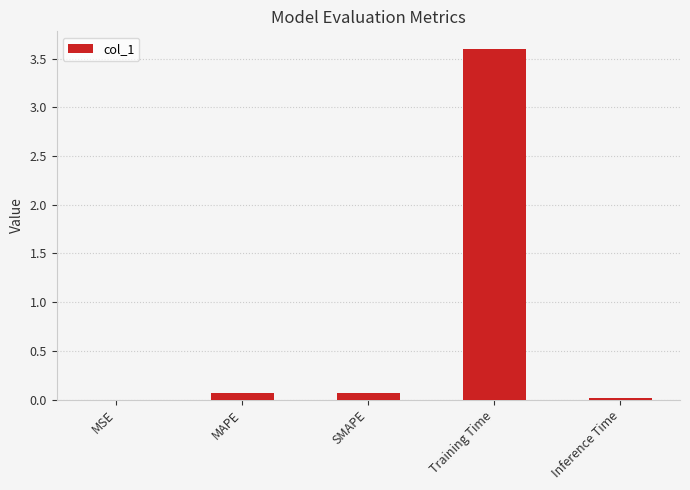

True or false: the data shows 0.0 at MSE.

True